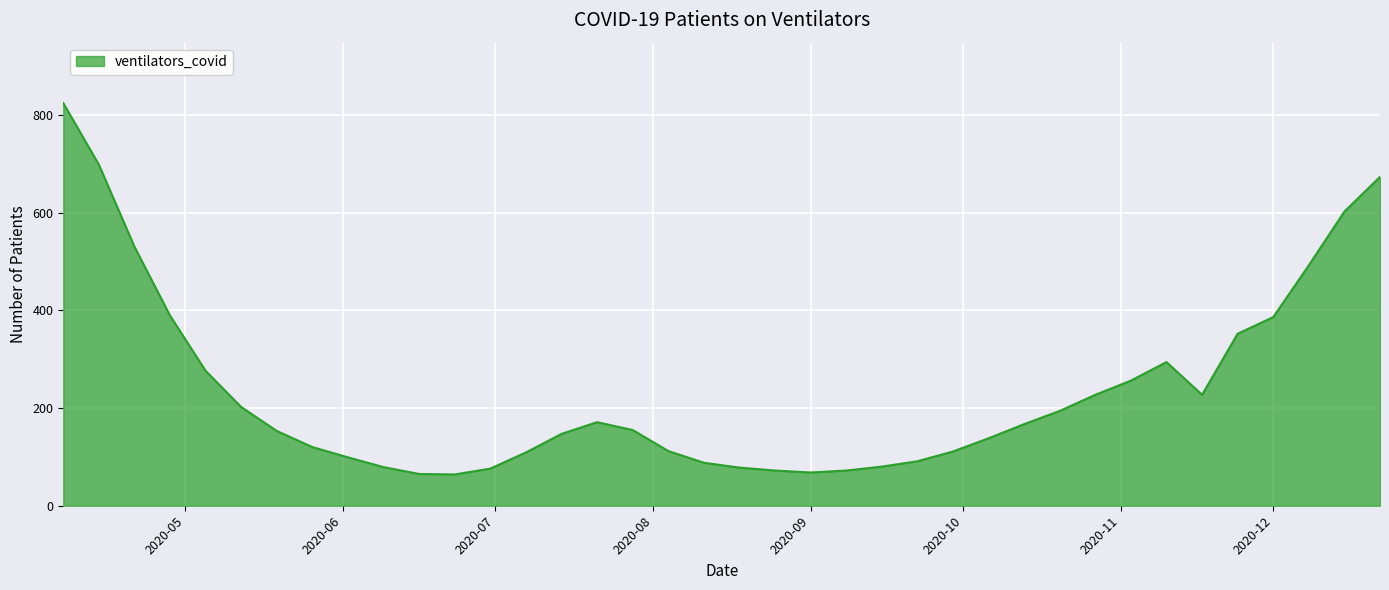

What is the smallest value displayed?

64